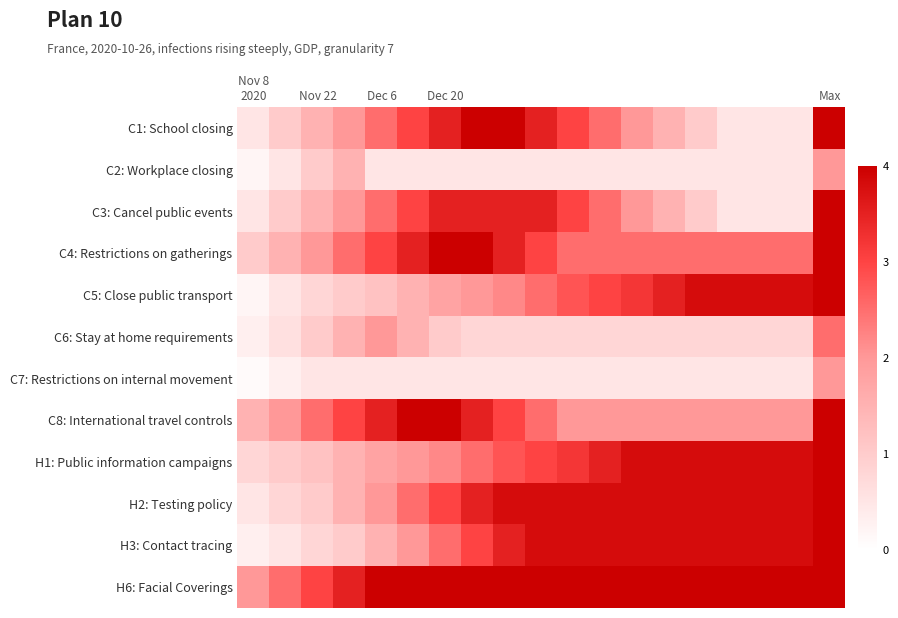

Which series has the widest spread of values?

C5: Close public transport